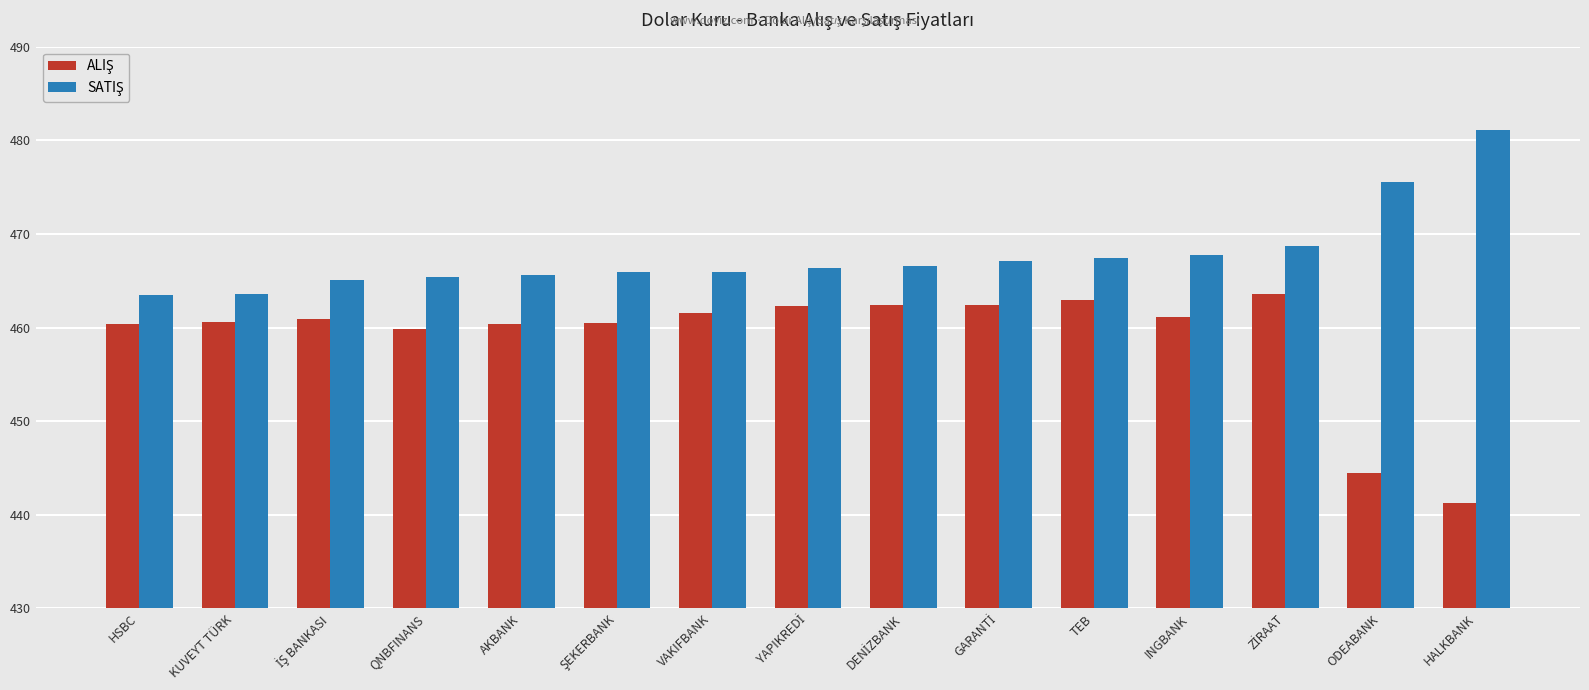

What is the greatest value displayed?

481.1